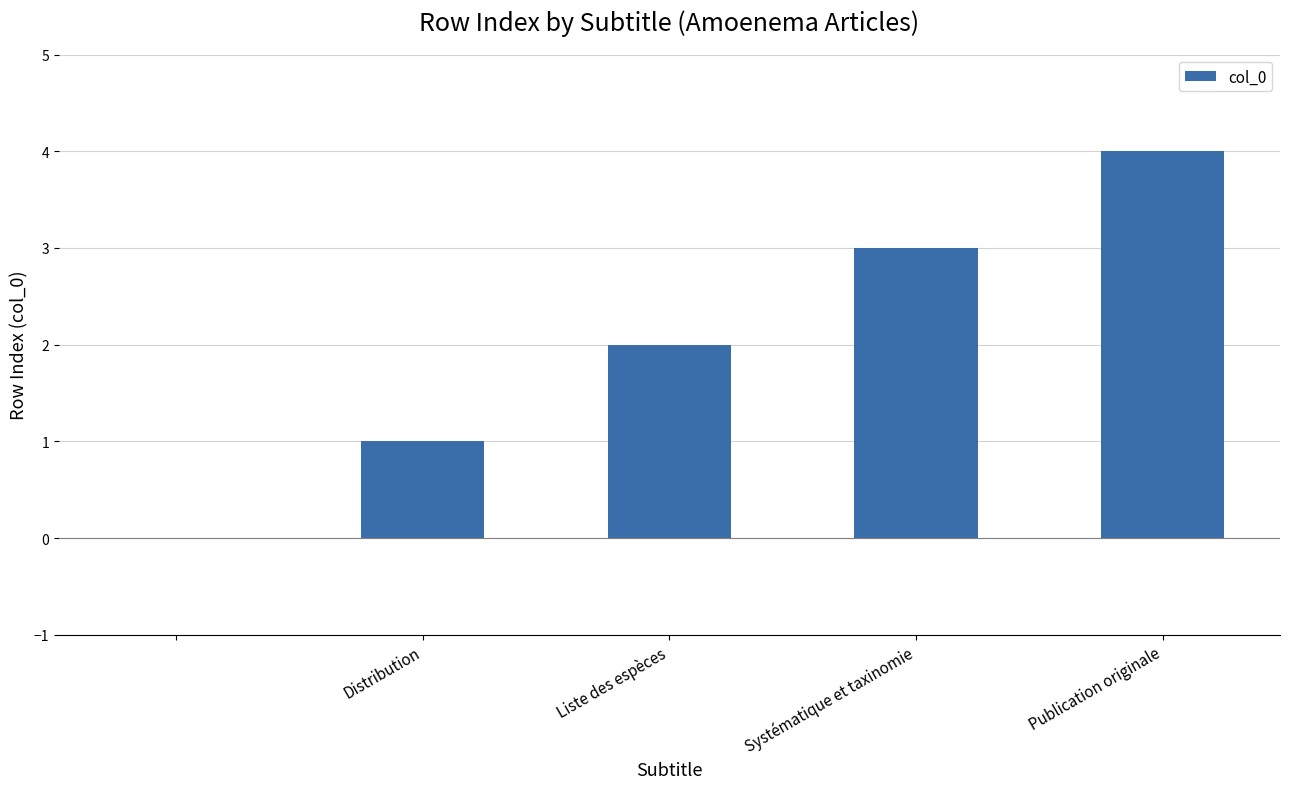

What is the average value?

2